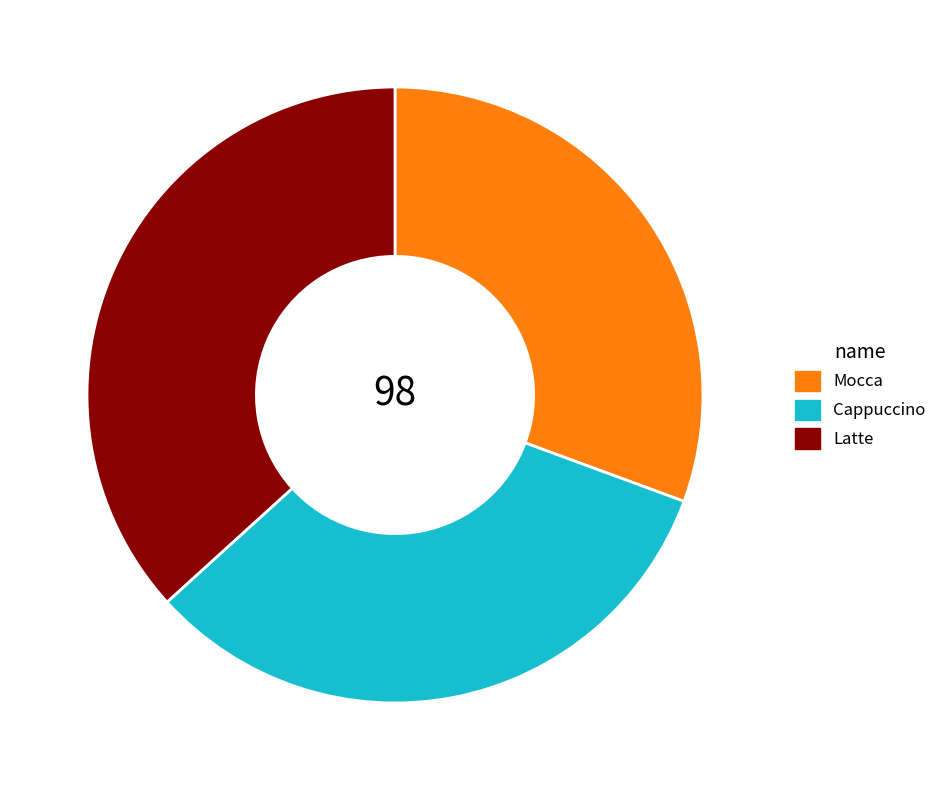

Does any single category account for the majority?

No